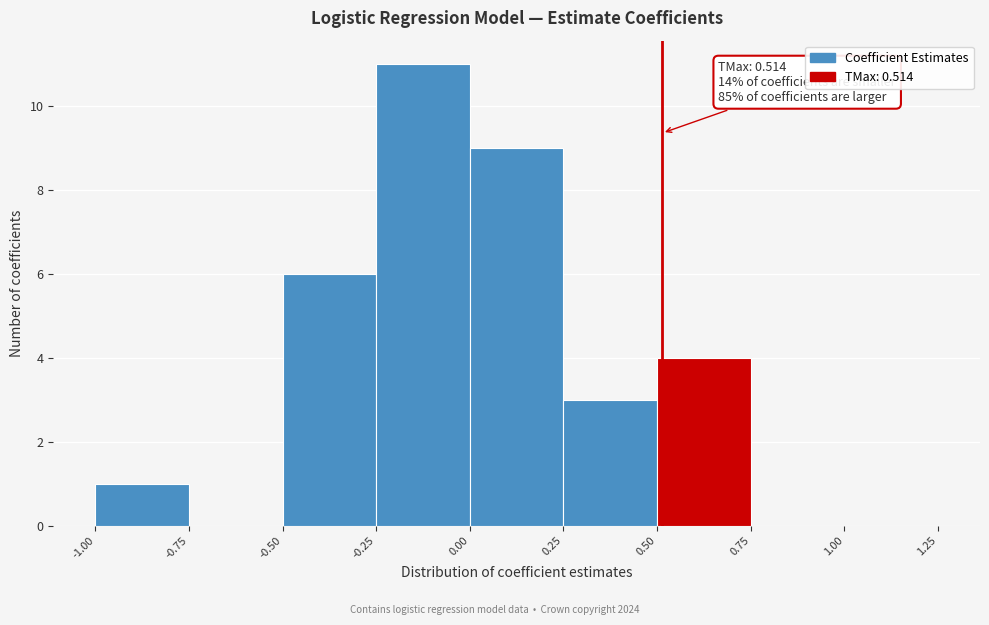

Which range on the x-axis has the tallest bar?

-0.25 to 0.00